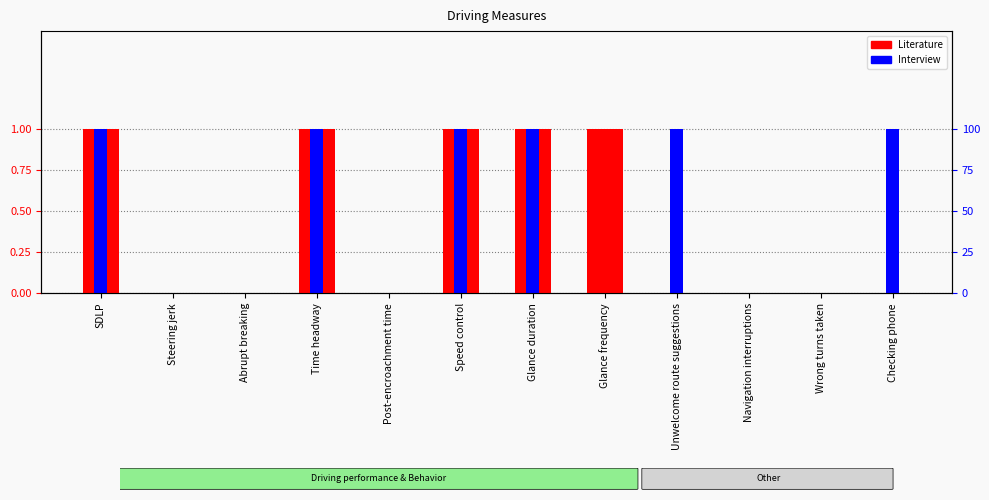

Reading left to right, extract all data points from this chart.

Literature: SDLP=1	Steering jerk=0	Abrupt breaking=0	Time headway=1	Post-encroachment time=0	Speed control=1	Glance duration=1	Glance frequency=1	Unwelcome route suggestions=0	Navigation interruptions=0	Wrong turns taken=0	Checking phone=0
Interview: SDLP=1	Steering jerk=0	Abrupt breaking=0	Time headway=1	Post-encroachment time=0	Speed control=1	Glance duration=1	Glance frequency=0	Unwelcome route suggestions=1	Navigation interruptions=0	Wrong turns taken=0	Checking phone=1